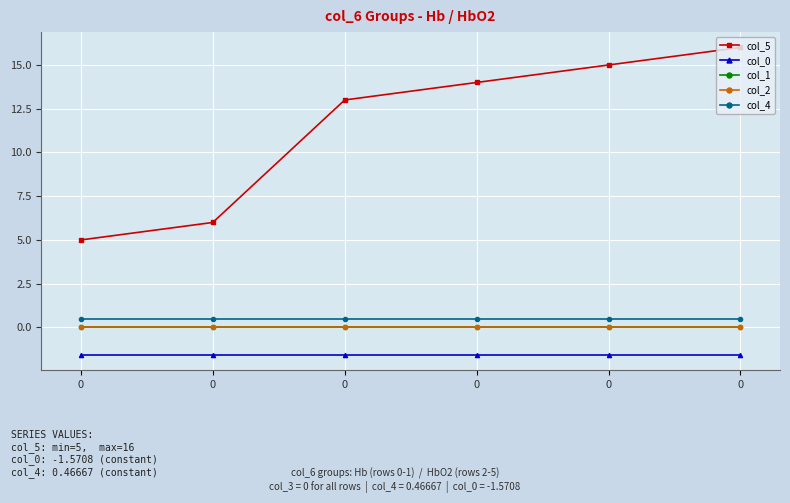

How many distinct data groups are displayed?

5